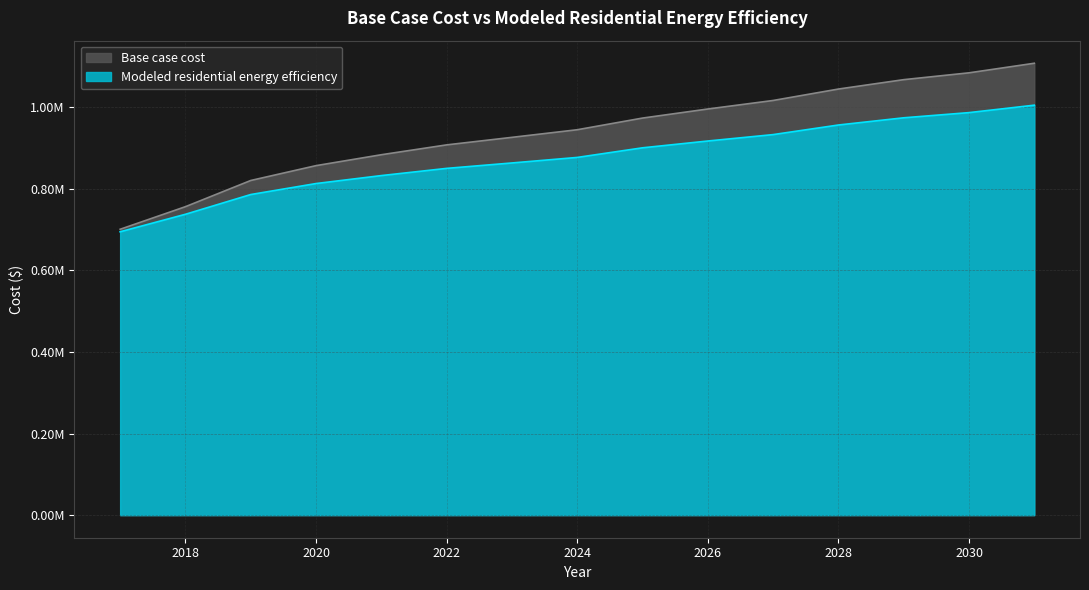

True or false: Modeled residential energy efficiency has a value of 876754.0 at 2024.

True